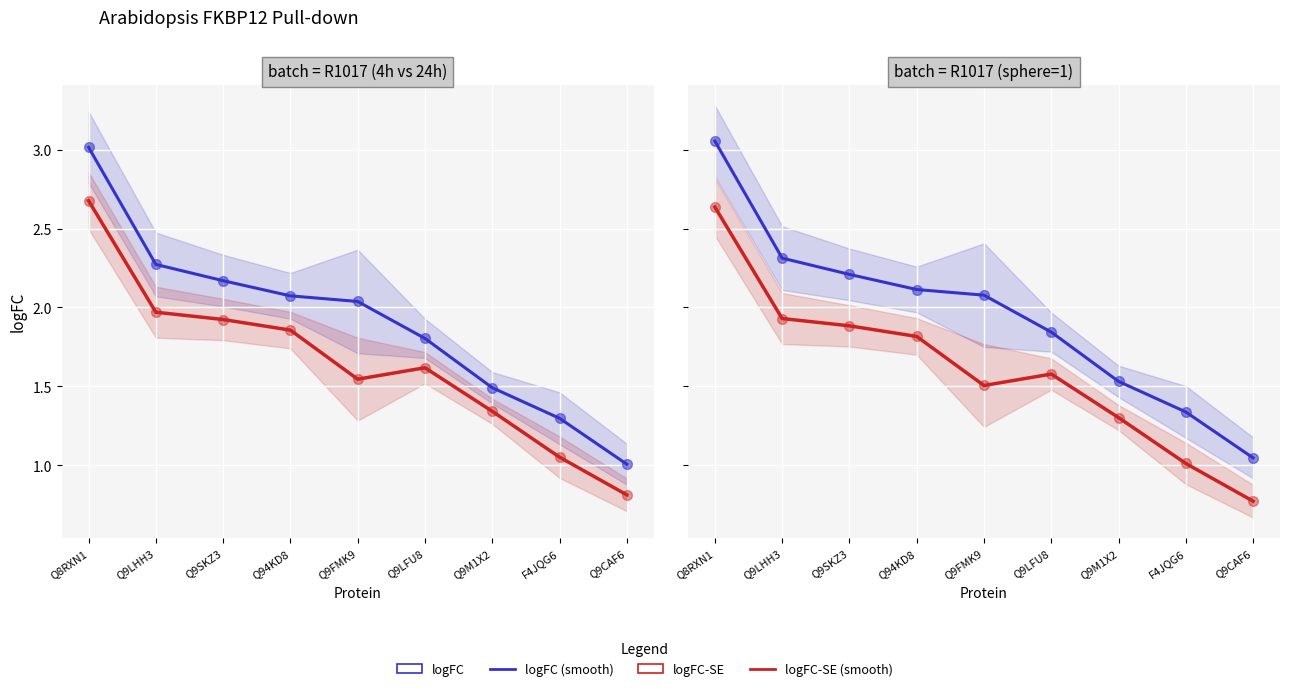

What are all the series names shown in the legend?

logFC (smooth), logFC-SE (smooth), logFC, logFC-SE